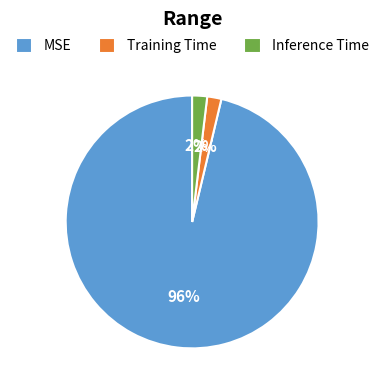

Is the sum of Inference Time and MSE greater than half?

Yes